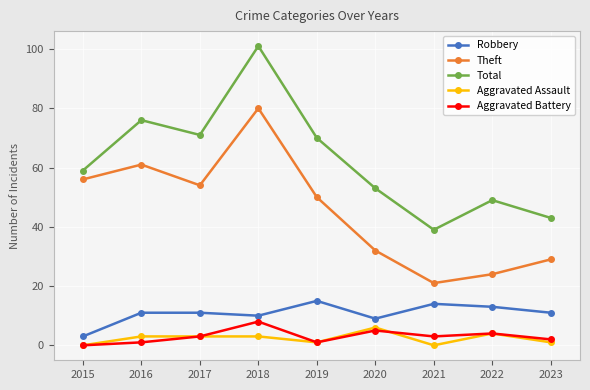

Where is Robbery nearest to the value 9?

2020